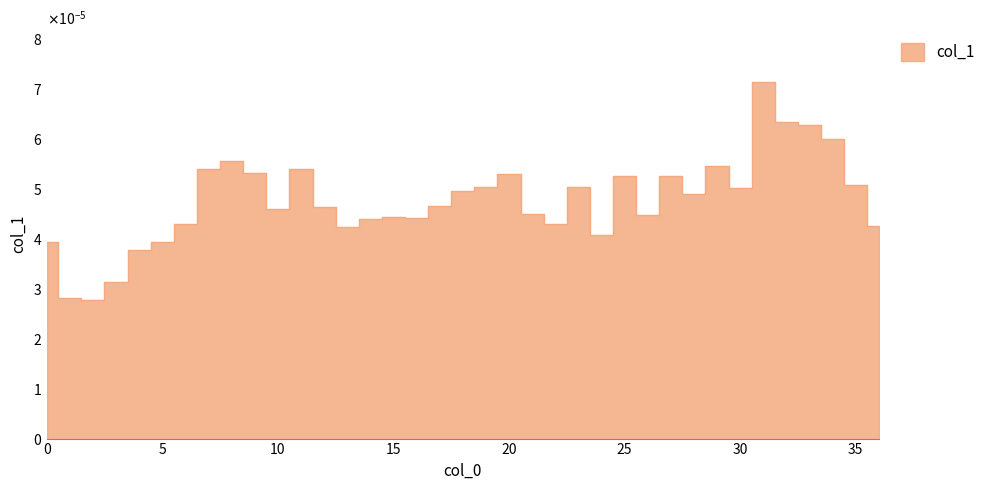

How many values are between 0 and 1?

37